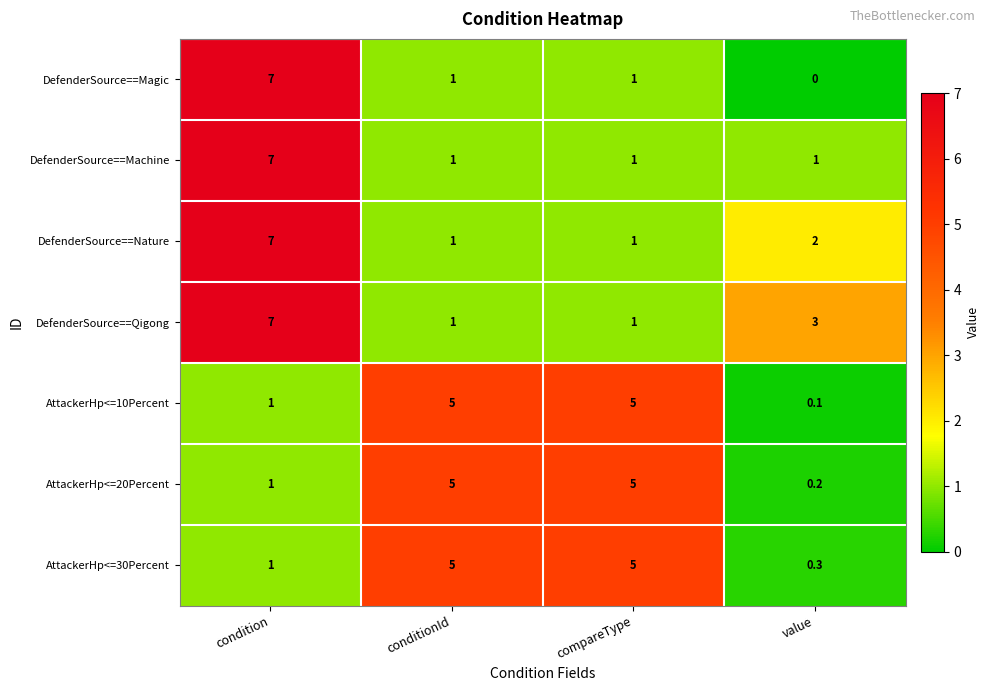

Is the value of DefenderSource==Nature at value greater than the value of AttackerHp<=10Percent at condition?

Yes